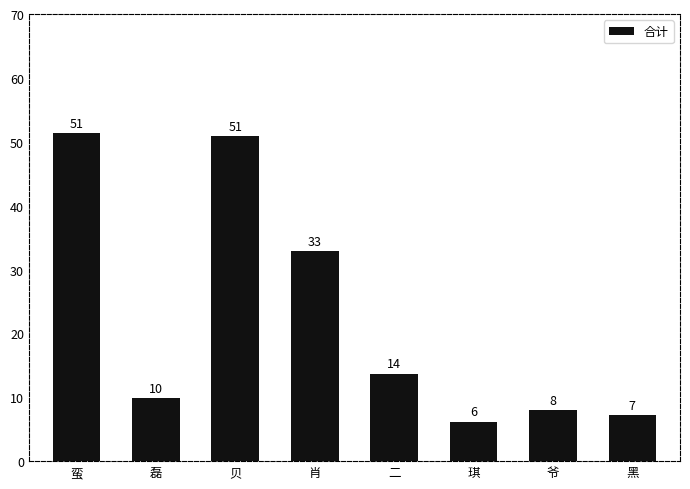

What is the sum of all values?

180.0